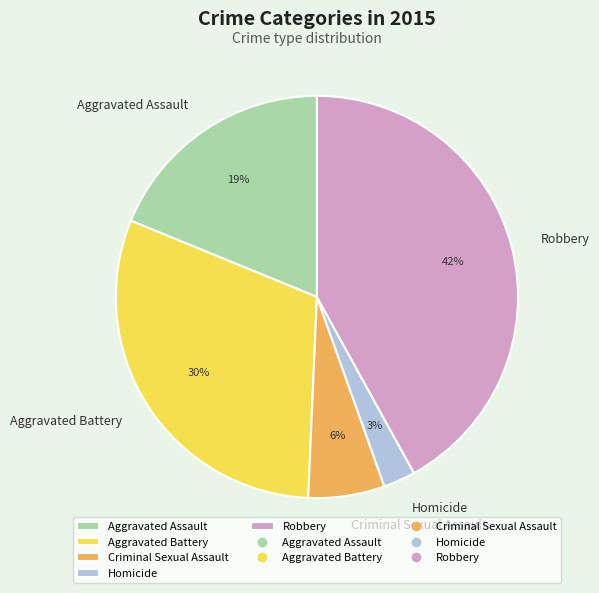

Which category has the smallest portion of the pie?

Homicide